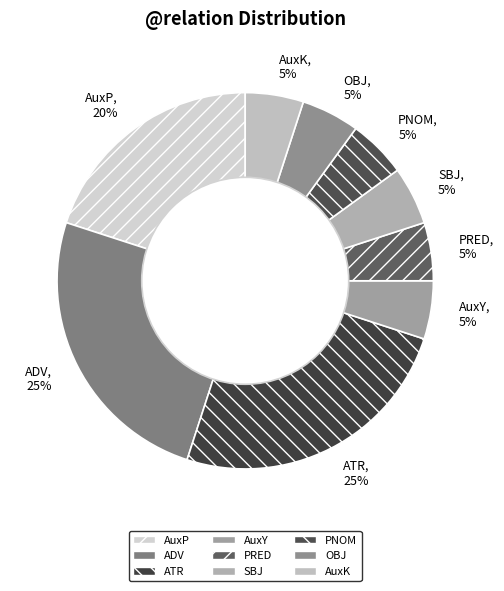

The AuxY slice represents 5% of the pie. True or false?

True